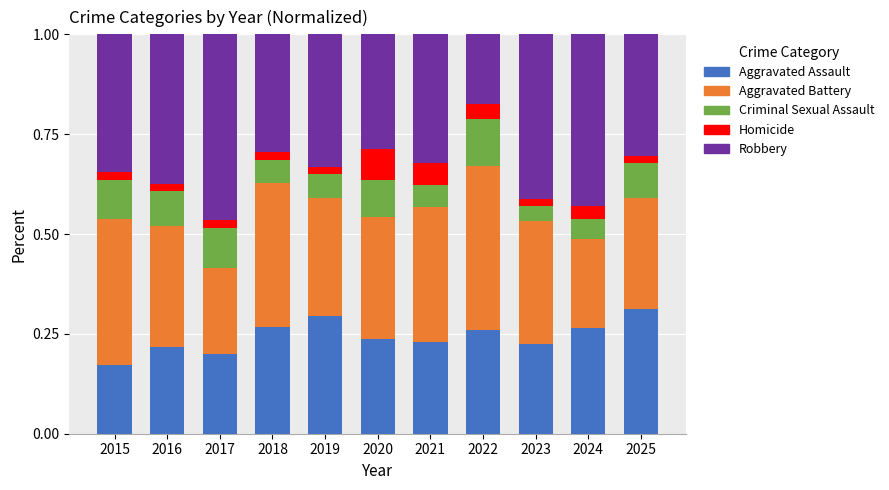

At which label does Aggravated Assault reach its minimum?

2015